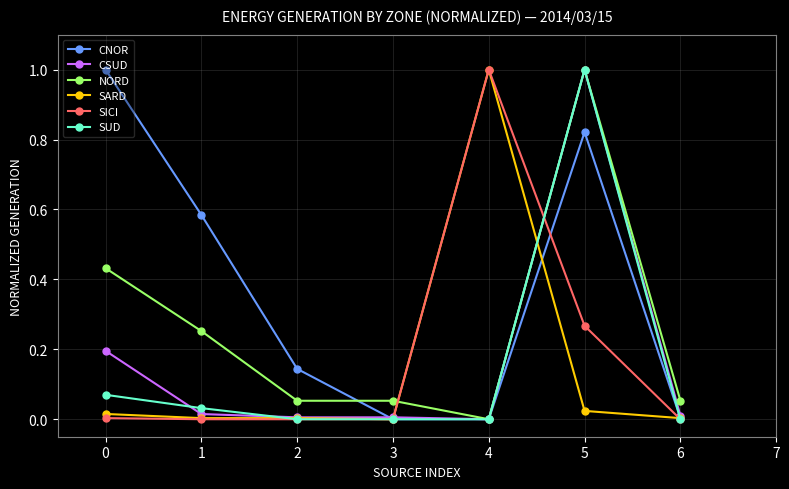

After their last crossing, which series has the higher values: NORD or SARD?

NORD